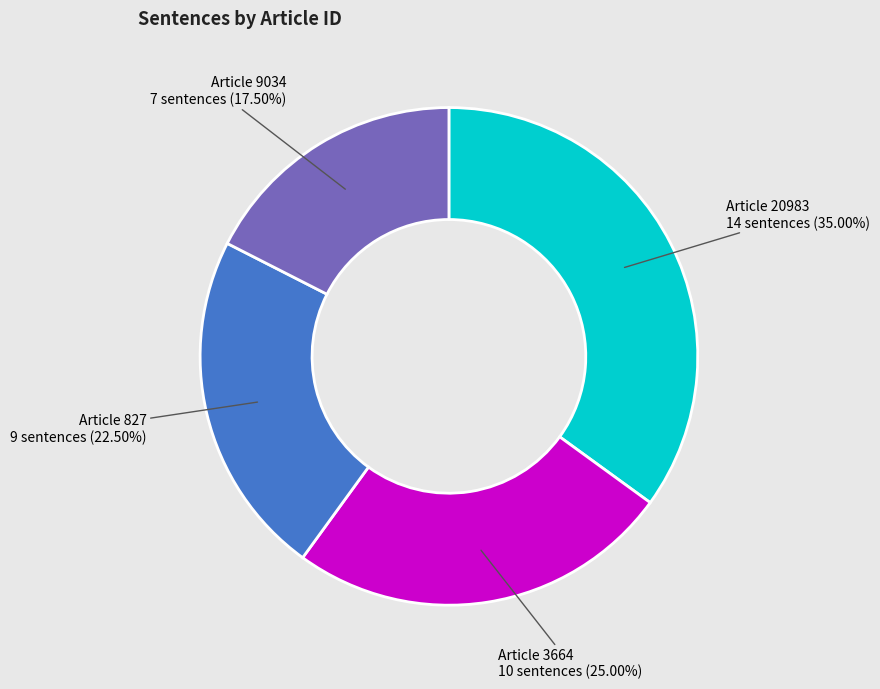

Approximately how many times larger is the value at Article 20983 compared to Article 3664?

1.4